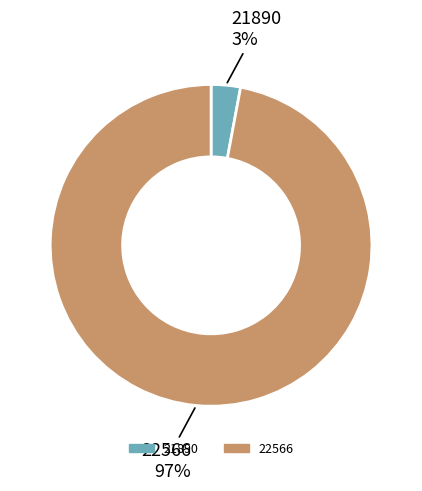

Which category has the biggest portion of the pie?

22566